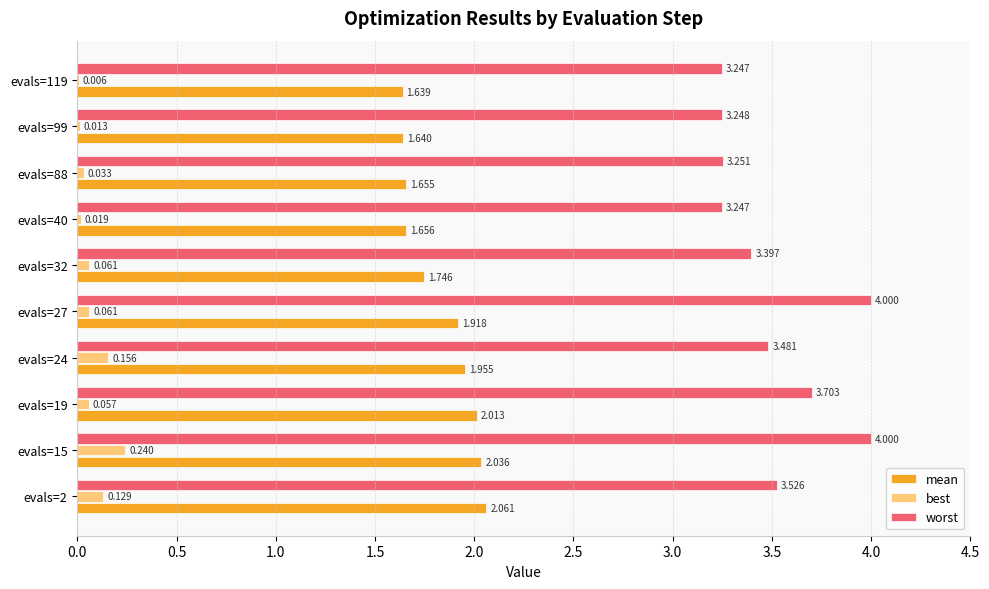

Between evals=2 and evals=32, which series saw the biggest shift?

mean